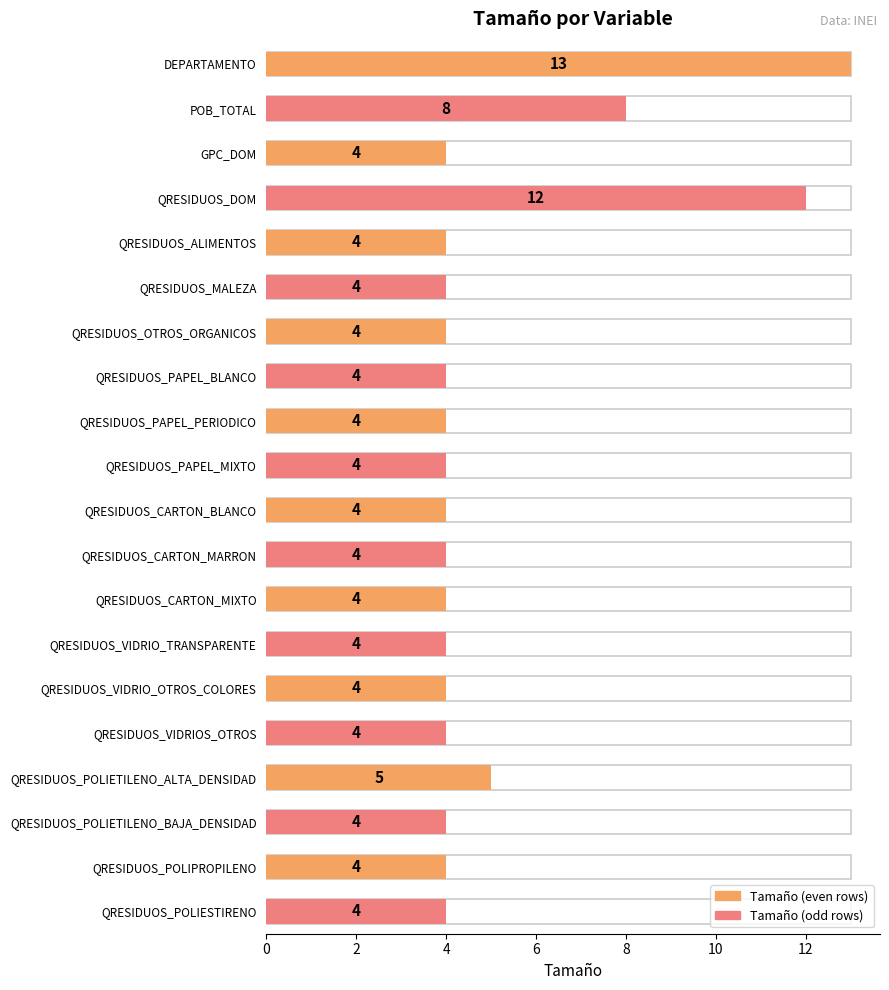

Rank the categories by value from highest to lowest.

DEPARTAMENTO, QRESIDUOS_DOM, POB_TOTAL, QRESIDUOS_POLIETILENO_ALTA_DENSIDAD, GPC_DOM, QRESIDUOS_ALIMENTOS, QRESIDUOS_MALEZA, QRESIDUOS_OTROS_ORGANICOS, QRESIDUOS_PAPEL_BLANCO, QRESIDUOS_PAPEL_PERIODICO, QRESIDUOS_PAPEL_MIXTO, QRESIDUOS_CARTON_BLANCO, QRESIDUOS_CARTON_MARRON, QRESIDUOS_CARTON_MIXTO, QRESIDUOS_VIDRIO_TRANSPARENTE, QRESIDUOS_VIDRIO_OTROS_COLORES, QRESIDUOS_VIDRIOS_OTROS, QRESIDUOS_POLIETILENO_BAJA_DENSIDAD, QRESIDUOS_POLIPROPILENO, QRESIDUOS_POLIESTIRENO